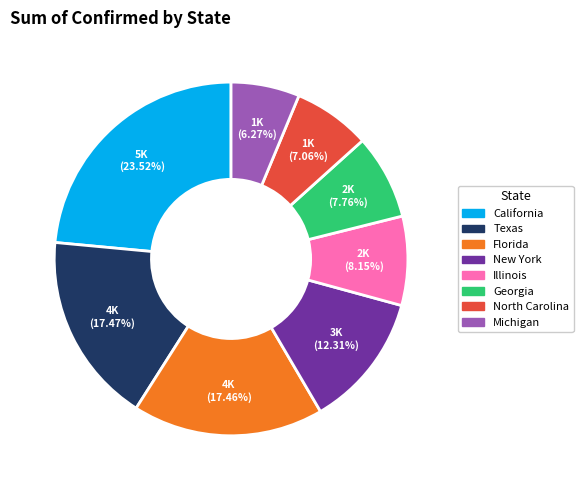

Is there a majority slice in this chart?

No